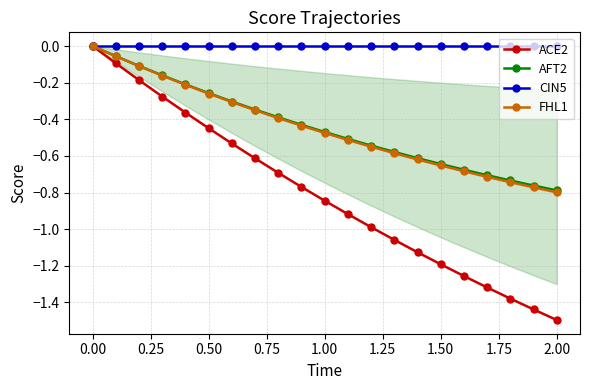

What are all the series names shown in the legend?

ACE2, AFT2, CIN5, FHL1